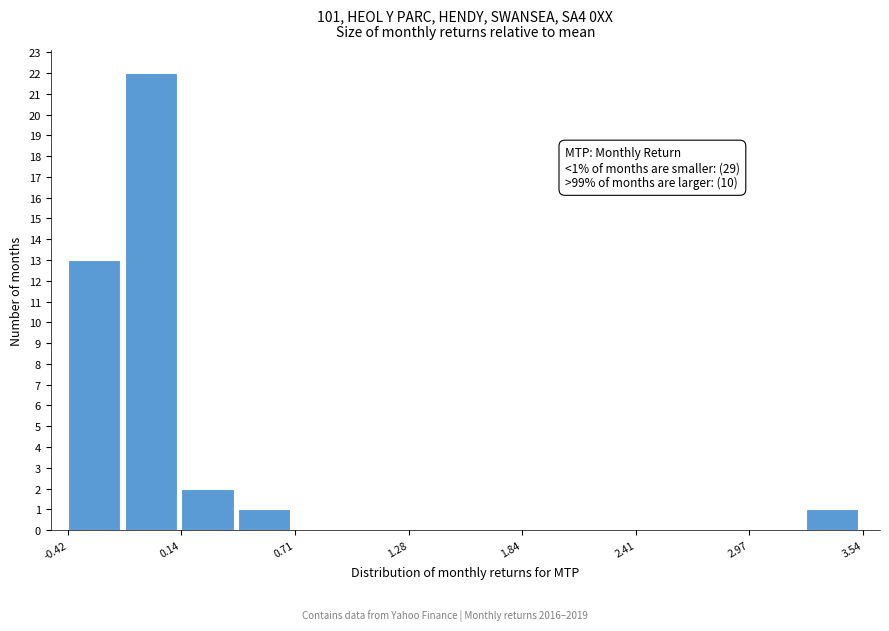

Around what value on the x-axis is the tallest bar? Give the approximate position of its centre, as read against the axis.

0.0